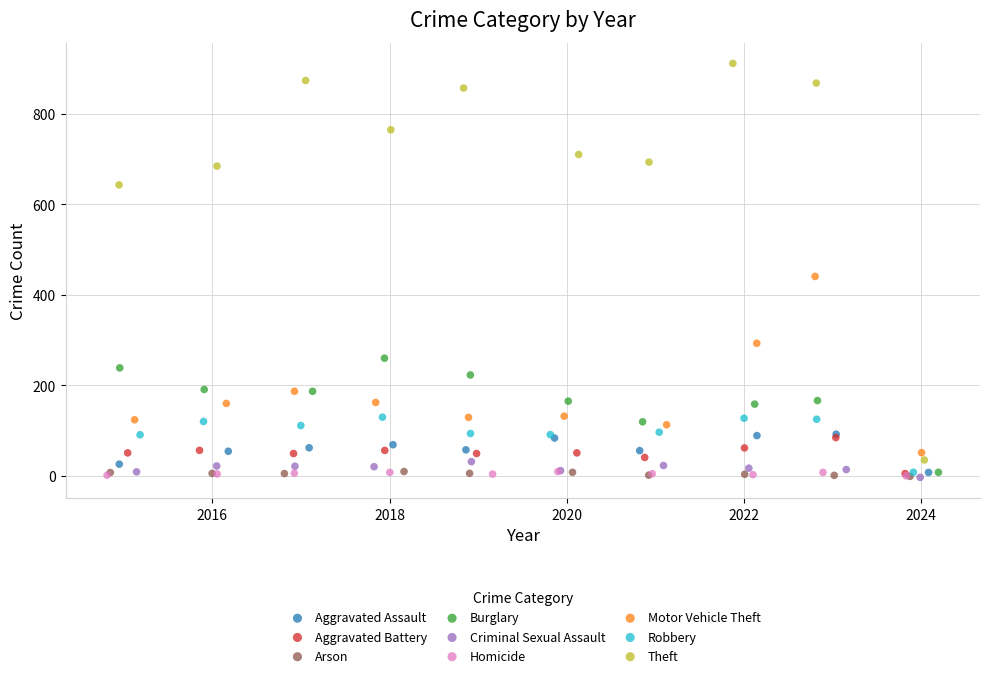

Which series contains the highest Y value?

Theft